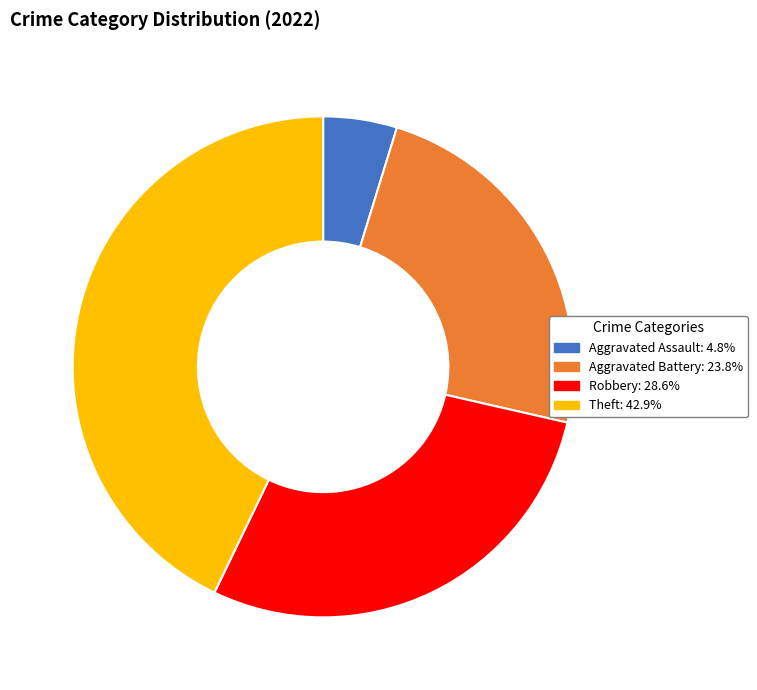

Approximately how many times larger is the value at Theft compared to Aggravated Assault?

9.0